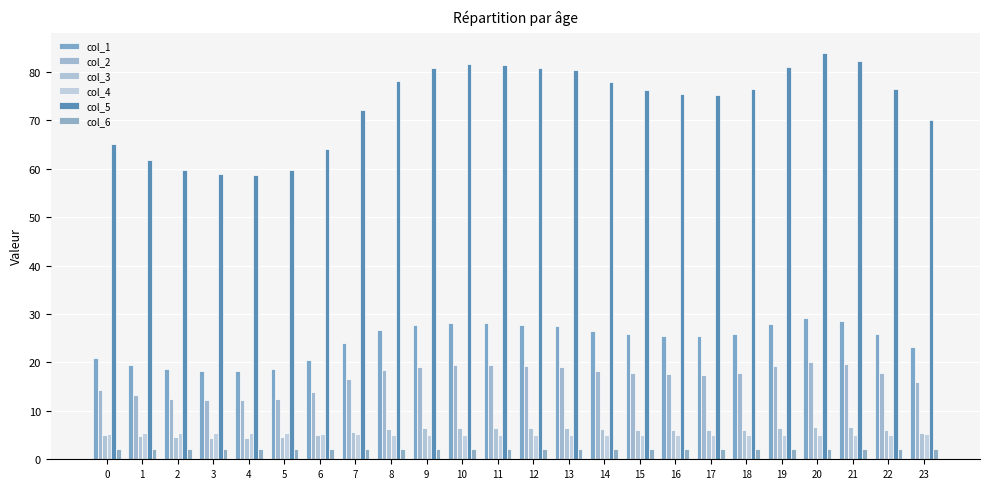

What is the approximate value of col_6 at 3?

2.1